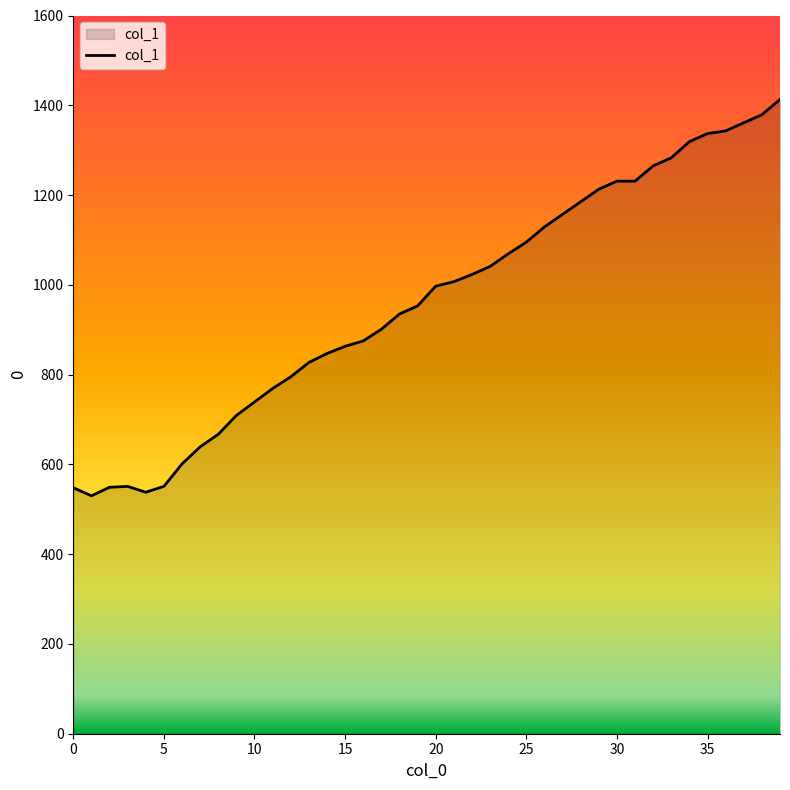

True or false: there are more than 0 points higher than both neighbors.

True